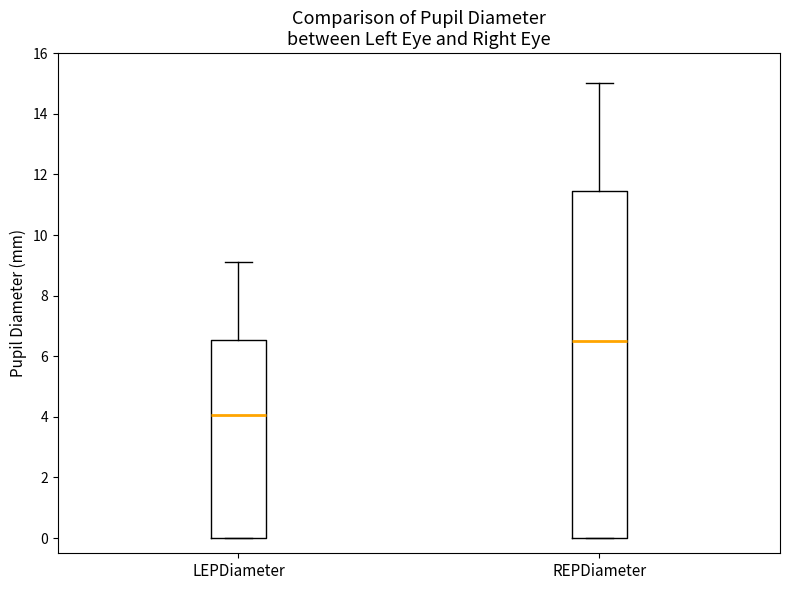

Reading left to right, read every box against the y-axis: the position of its median line, the range the box covers, and the ends of its whiskers. The values are not printed on the chart, so give them approximately, as read against the axis.

LEPDiameter: median 4.0, box 0.0 to 6.6, whiskers 0.0 to 9.2
REPDiameter: median 6.6, box 0.0 to 11.4, whiskers 0.0 to 15.0